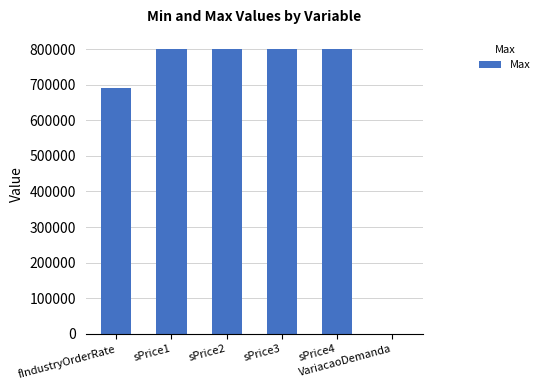

Reading left to right, transcribe all the data shown in this chart.

fIndustryOrderRate=691980.5	sPrice1=800000.0	sPrice2=800000.0	sPrice3=800000.0	sPrice4=800000.0	VariacaoDemanda=2.0